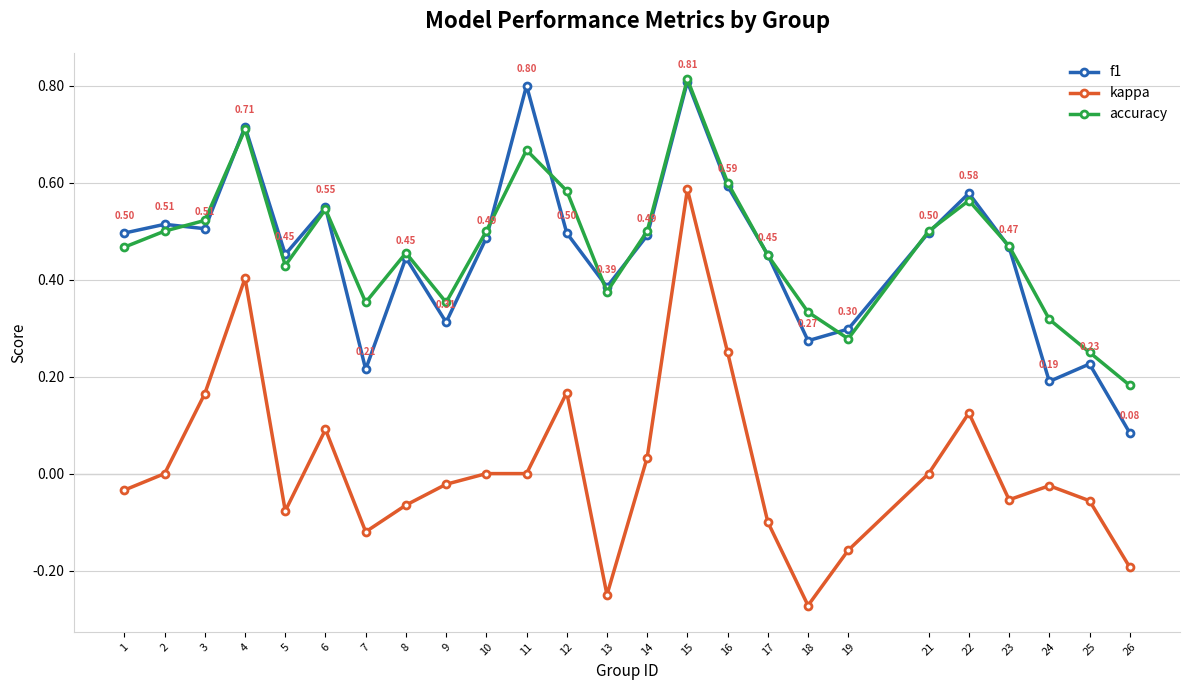

Between which two adjacent categories do f1 and accuracy first intersect?

2 and 3